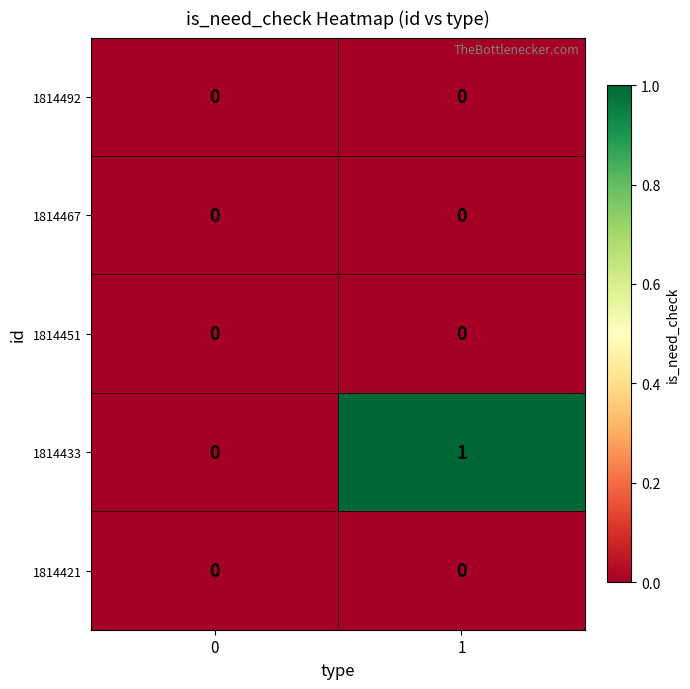

Which series changed the most between 0 and 1?

1814433